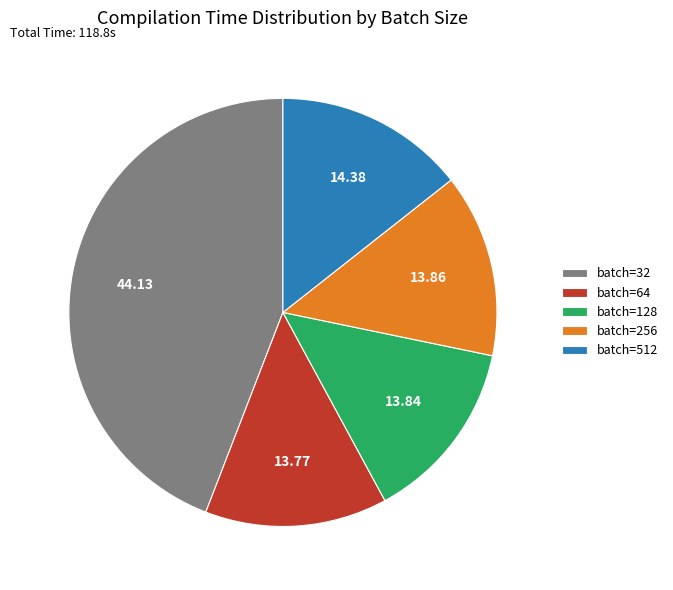

What is the ratio of the value at batch=128 to the value at batch=32?

0.3